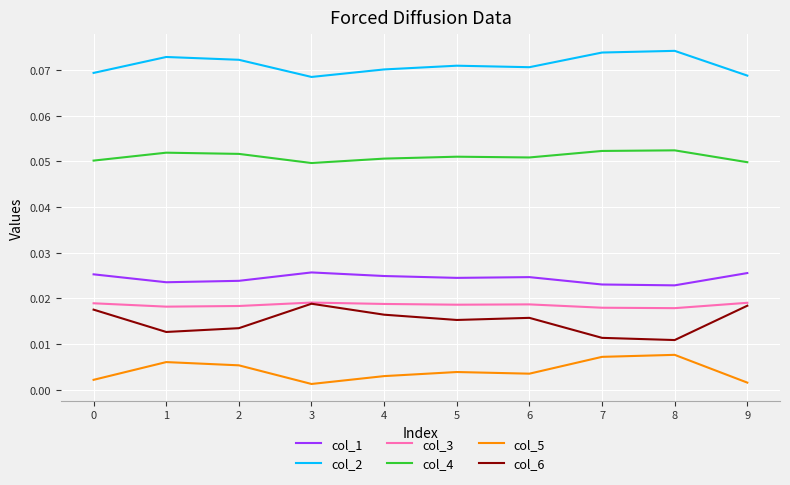

Does the chart have visible grid lines?

Yes